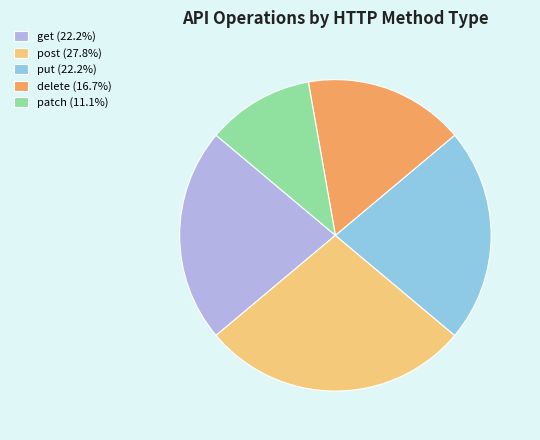

Which category has the biggest portion of the pie?

post